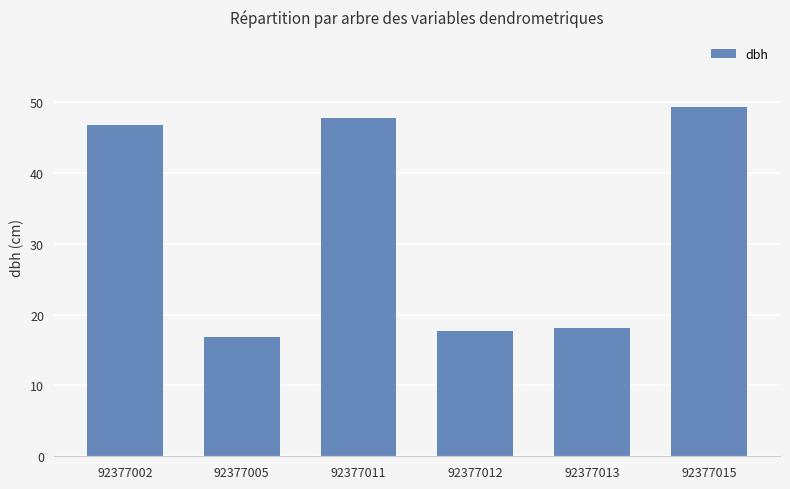

What is the sum of all values?

196.5